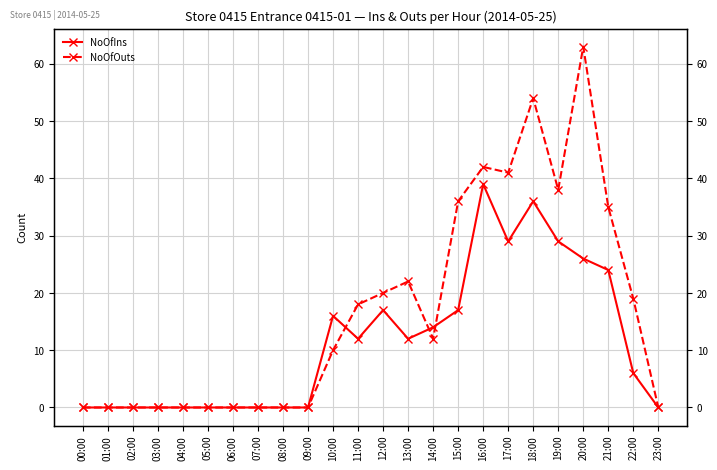

What is the label of the 12th point from the left?

11:00